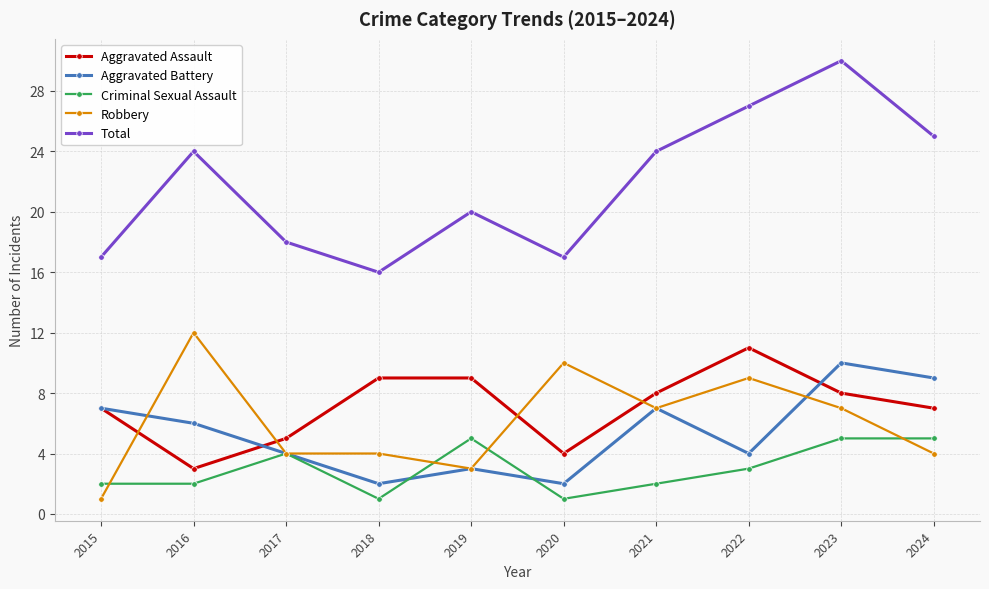

What is the highest value of the Total series?

30